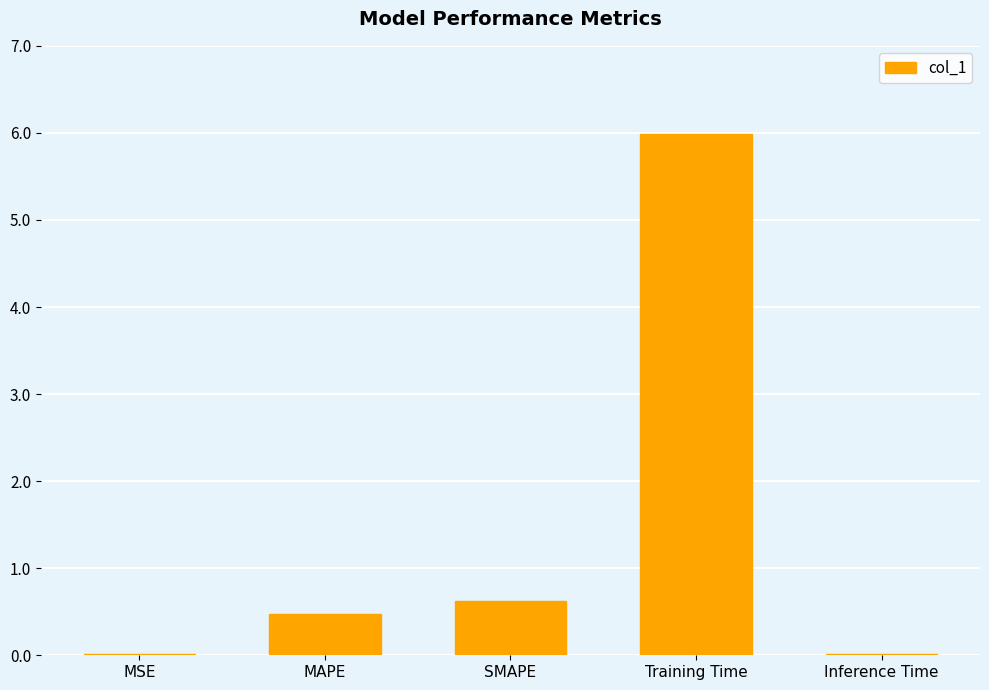

The chart shows a value of 6.0 at Training Time. True or false?

True